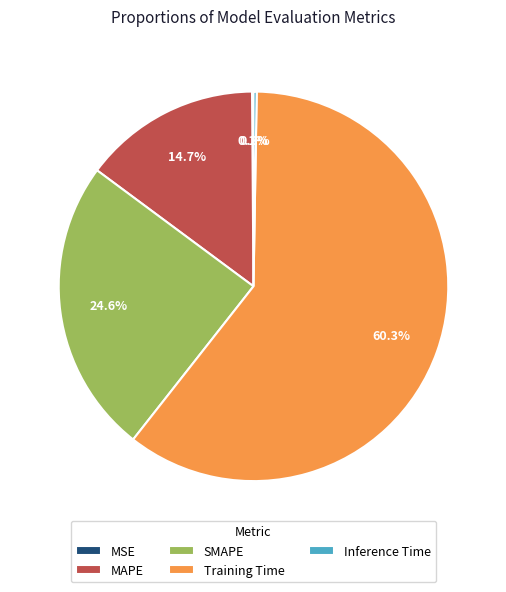

Which slice is the largest?

Training Time